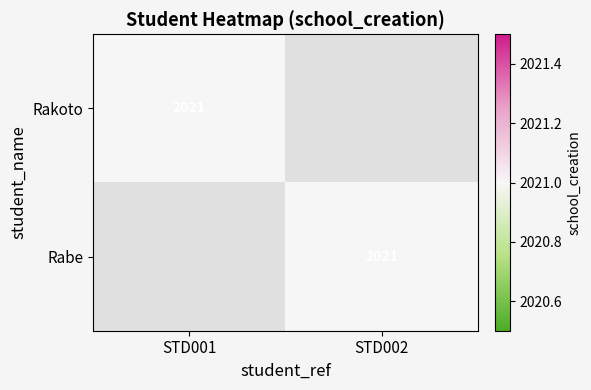

True or false: Rabe has a value of 2021 at STD002.

True